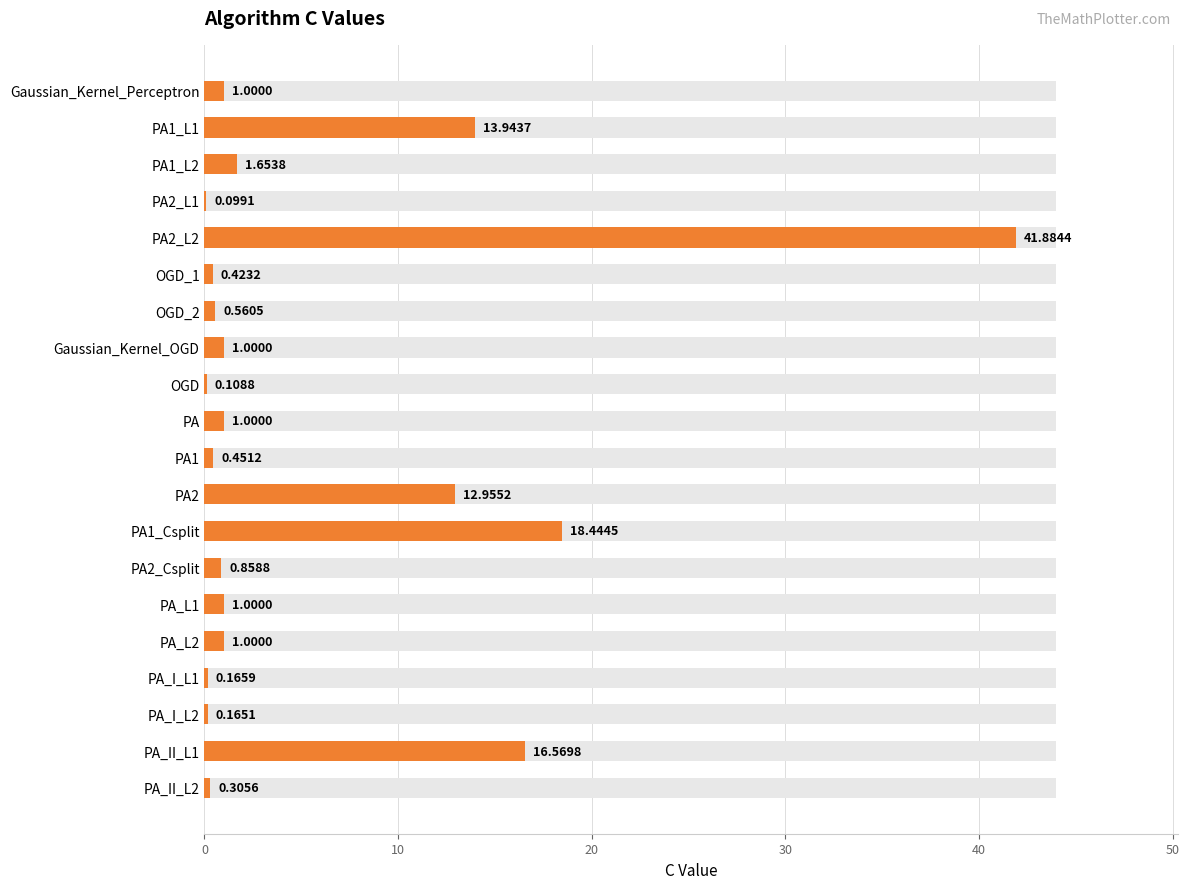

What is the smallest value displayed?

0.1